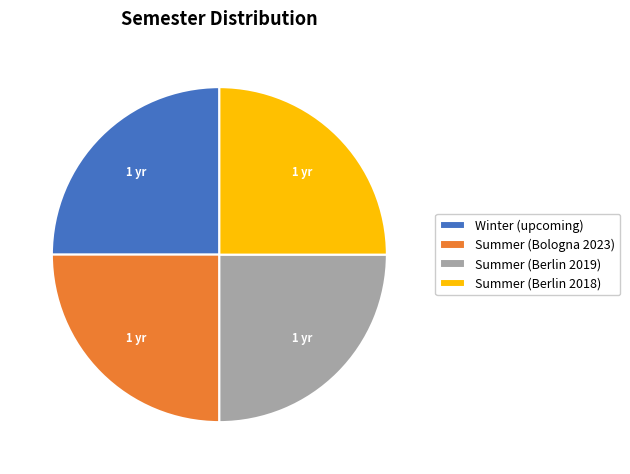

Approximately how many times larger is the value at Summer (Berlin 2018) compared to Winter (upcoming)?

1.0